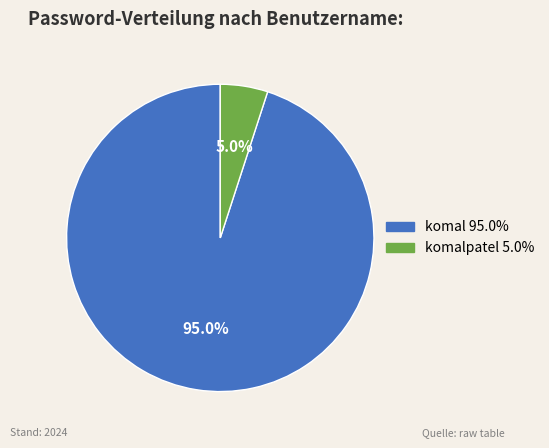

Is there any slice that represents more than half of the pie?

Yes